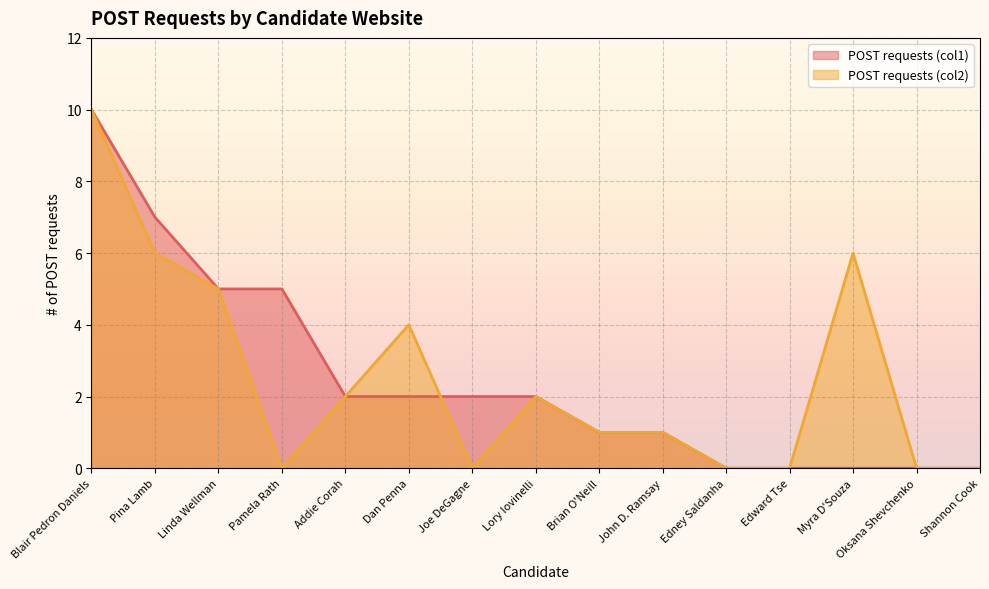

Which series changed the most between Pamela Rath and Dan Penna?

POST requests (col2)